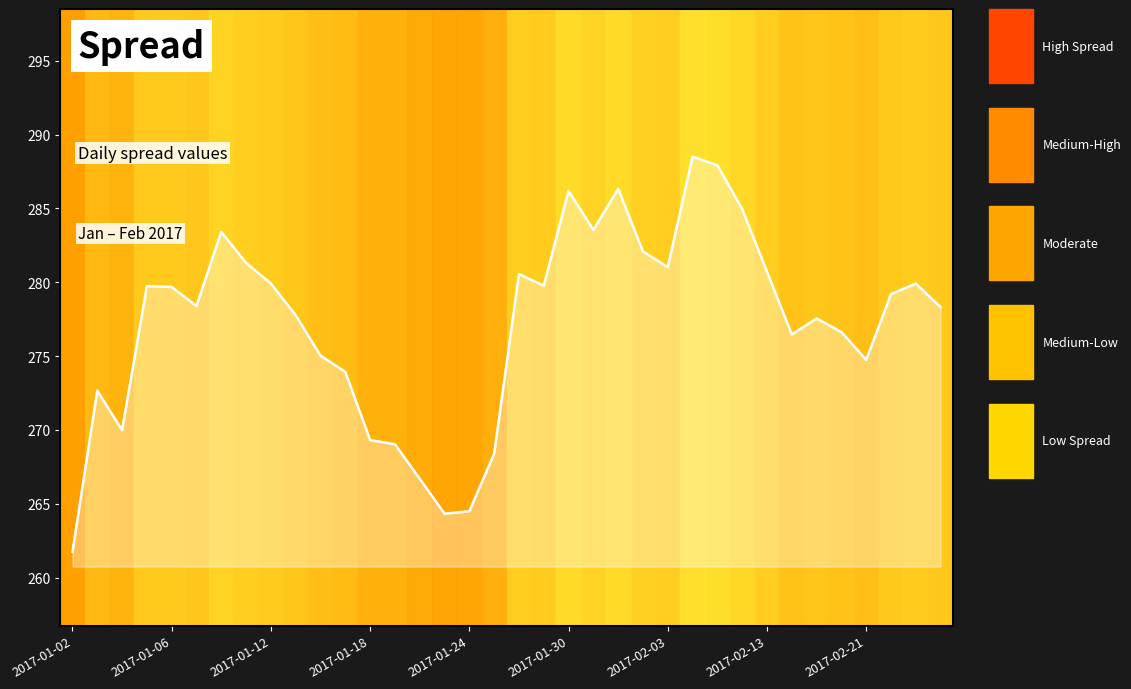

What is the minimum value shown in the chart?

261.8